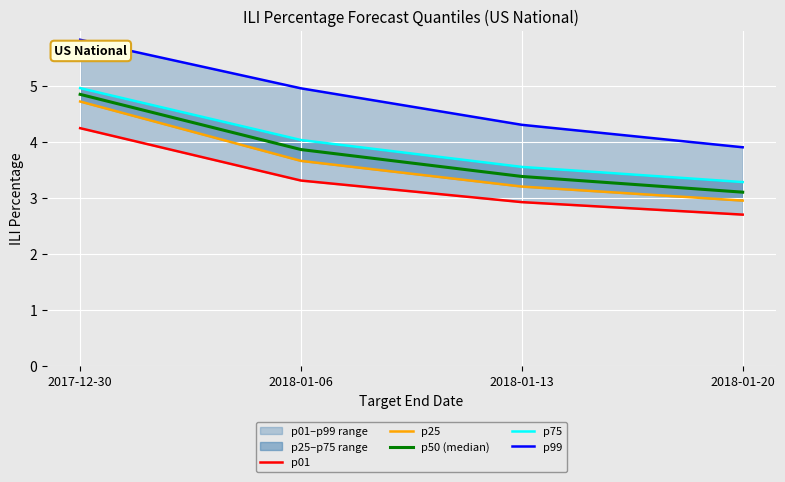

Where is p01 nearest to the value 3?

2018-01-13